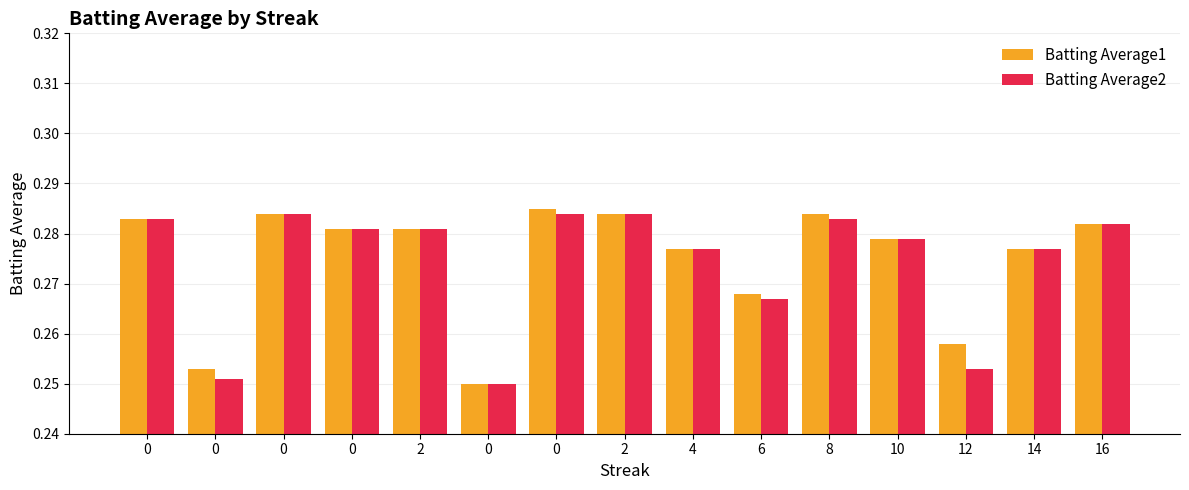

List the labels in order of Batting Average1 value, largest first.

0, 0, 2, 8, 0, 16, 0, 2, 10, 4, 14, 6, 12, 0, 0